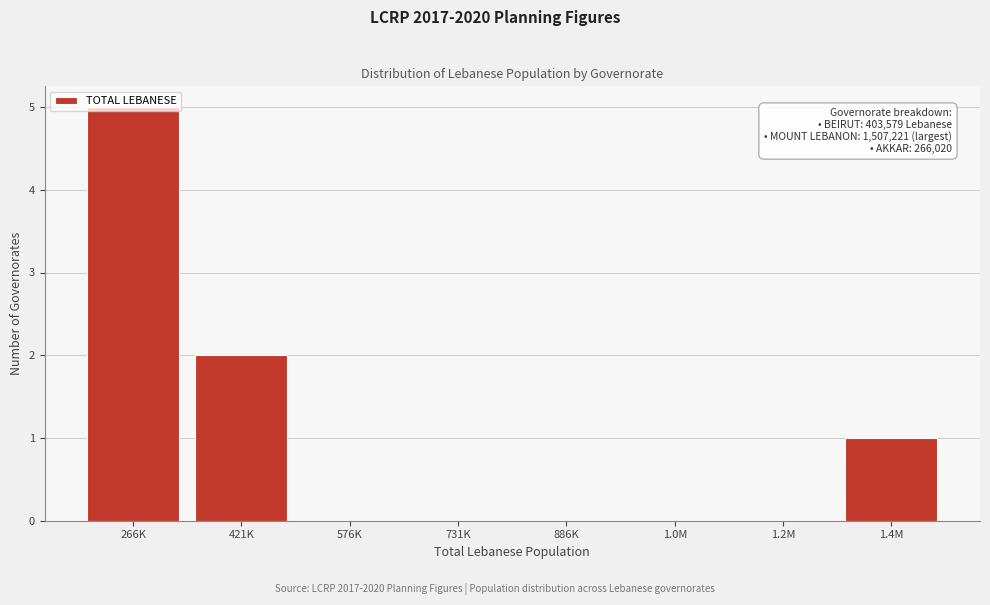

What is the sum of all values?

8